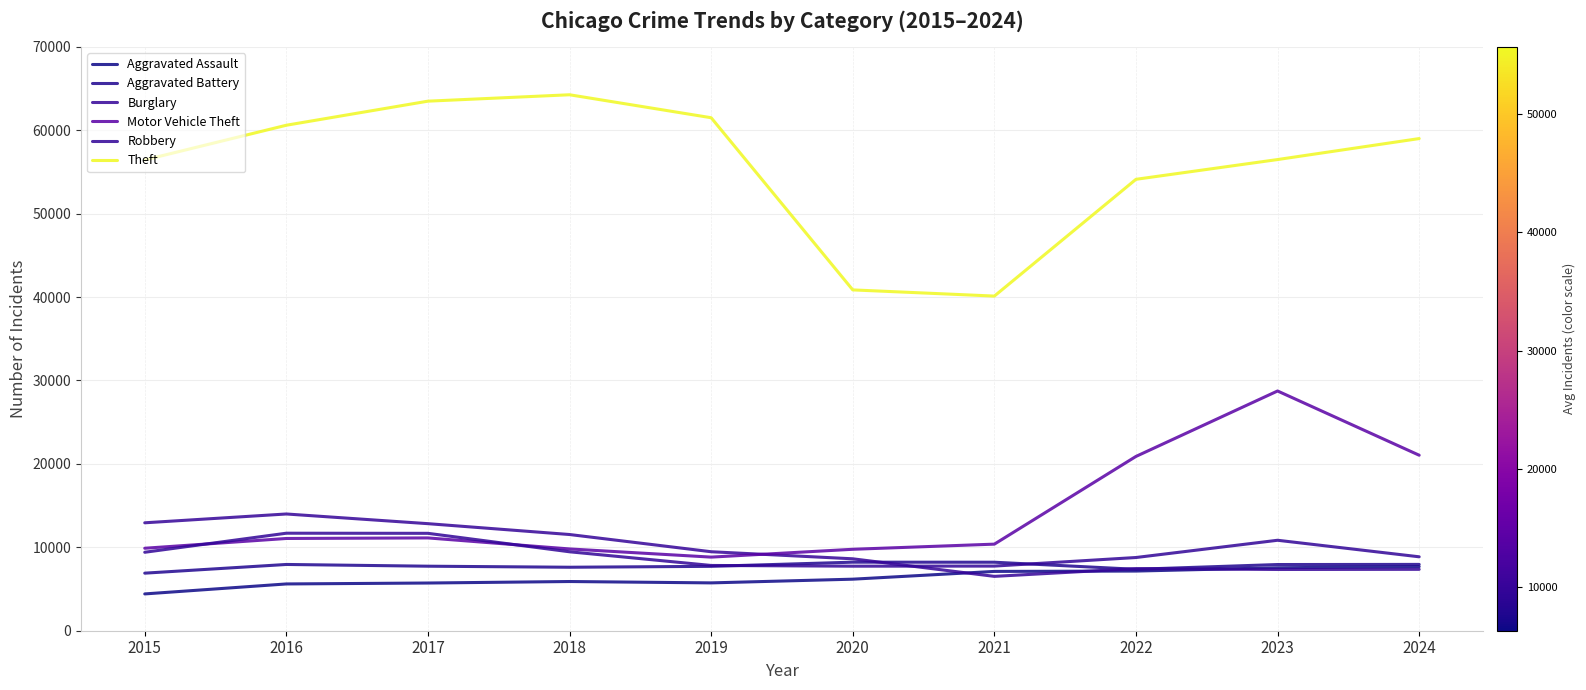

At which category does Aggravated Assault reach its first local peak?

2018